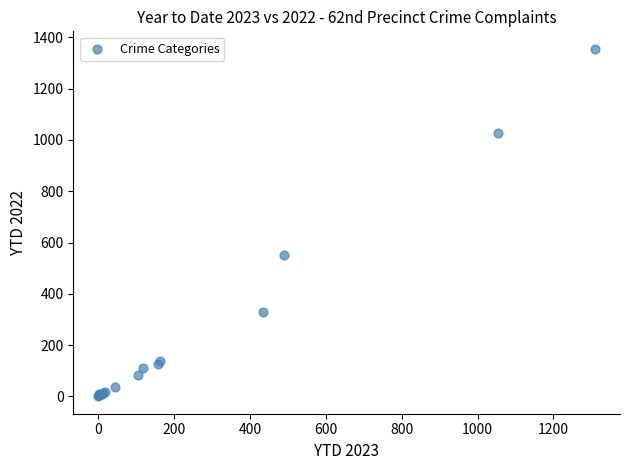

What Y value in the scatter plot is closest to 678?

553